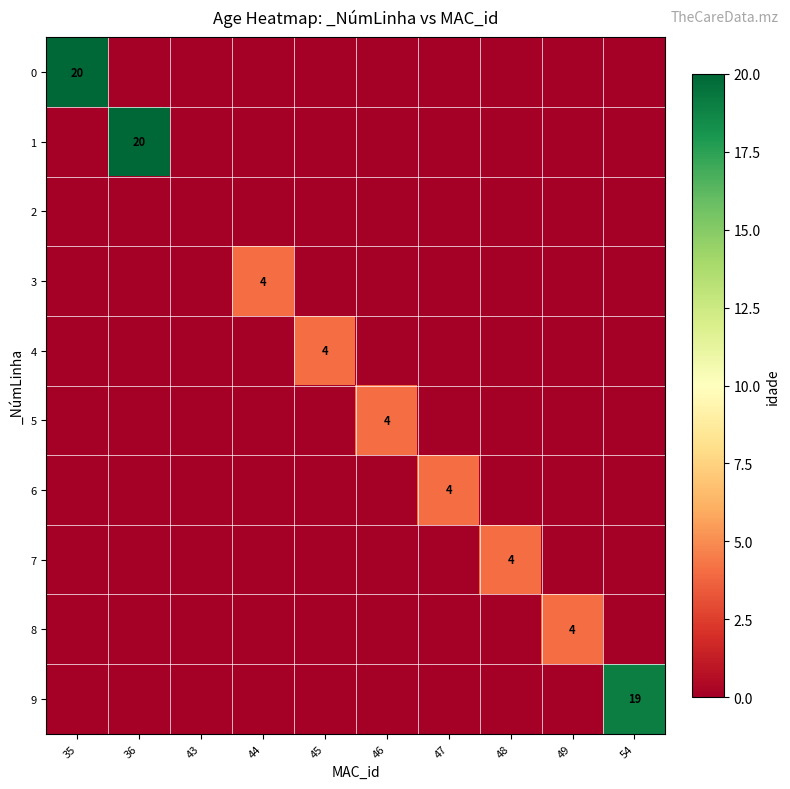

The value of 4 at 45 is 6. True or false?

False